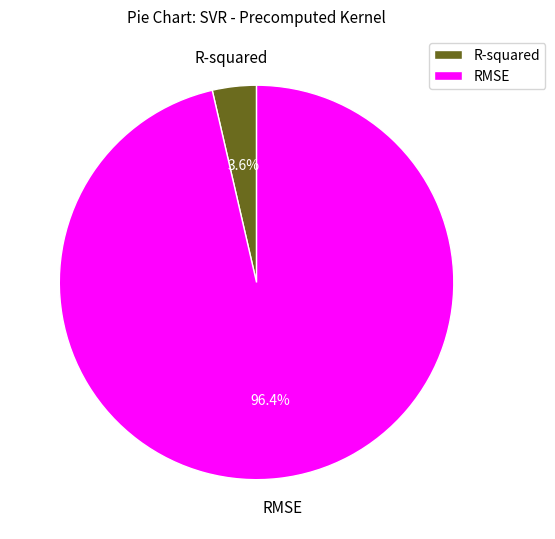

Which has a higher value, R-squared or RMSE?

RMSE